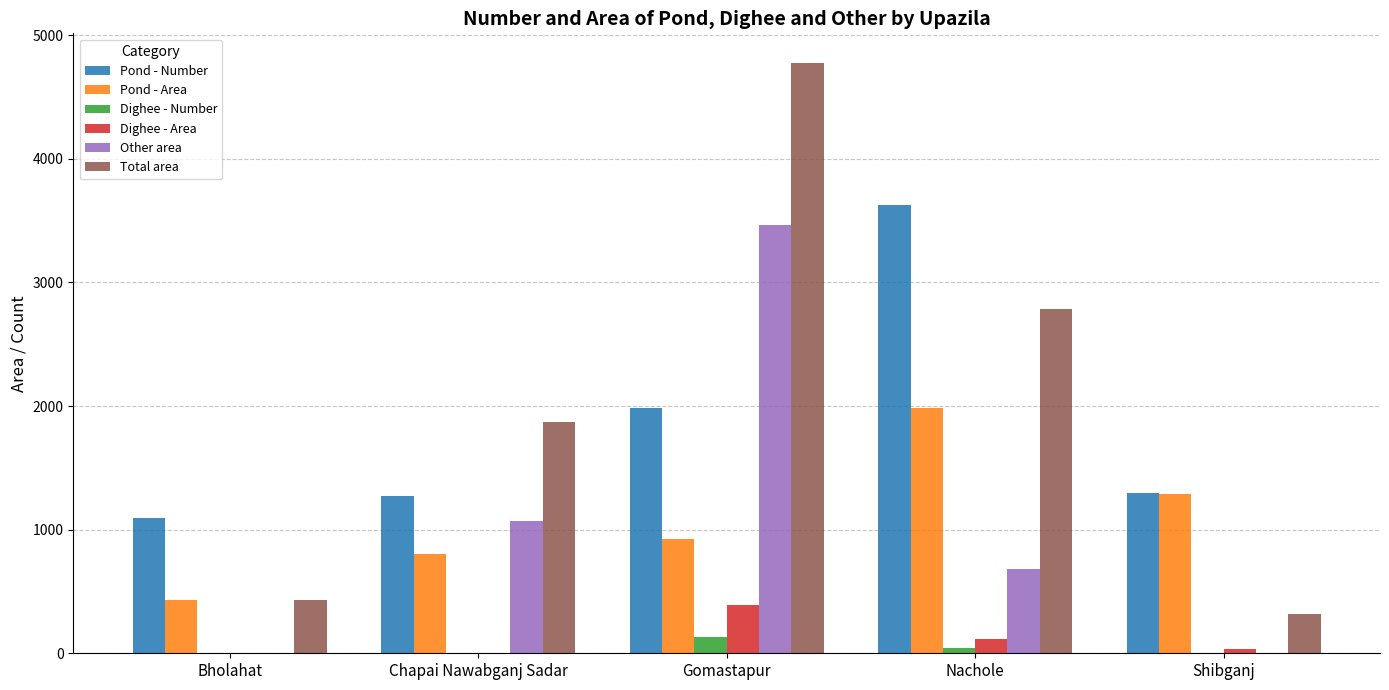

What is the sum of the Other area values at Chapai Nawabganj Sadar and Bholahat?

1071